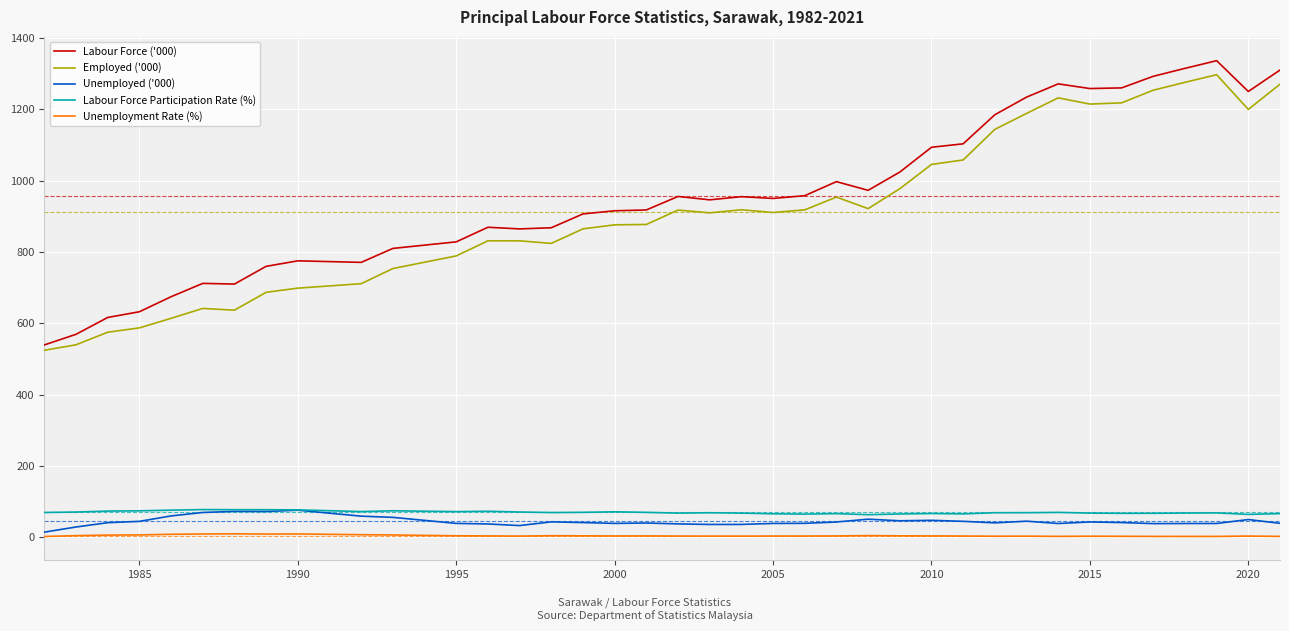

True or false: Unemployment Rate (%) and Labour Force ('000) intersect in this chart.

False